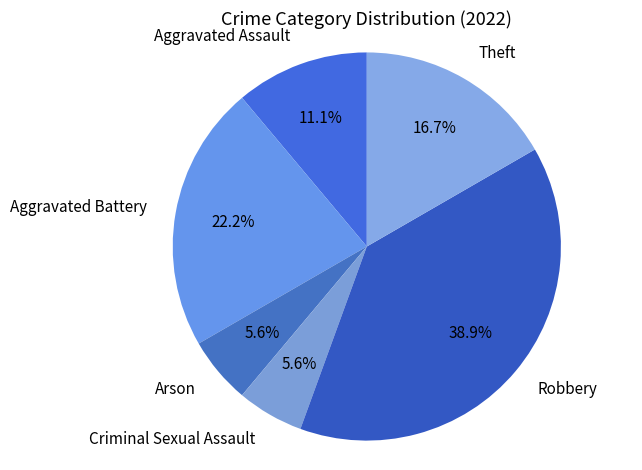

Does any single category account for the majority?

No